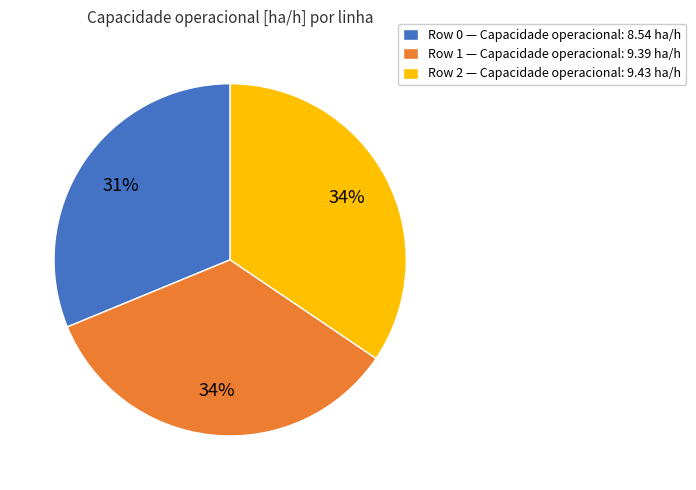

To the nearest percent, what is the difference between the Row 0 and Row 2 slice percentages?

3%